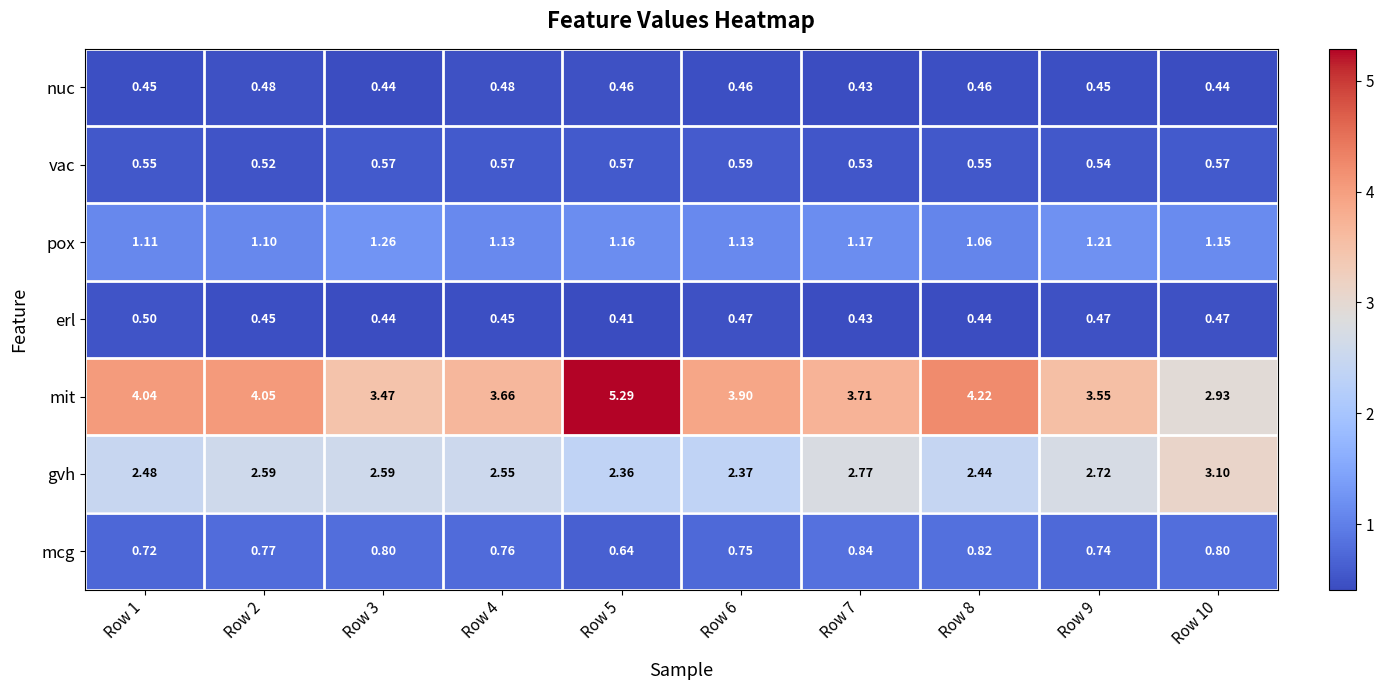

Rank the series by their maximum value, from highest to lowest.

mit, gvh, pox, mcg, vac, erl, nuc